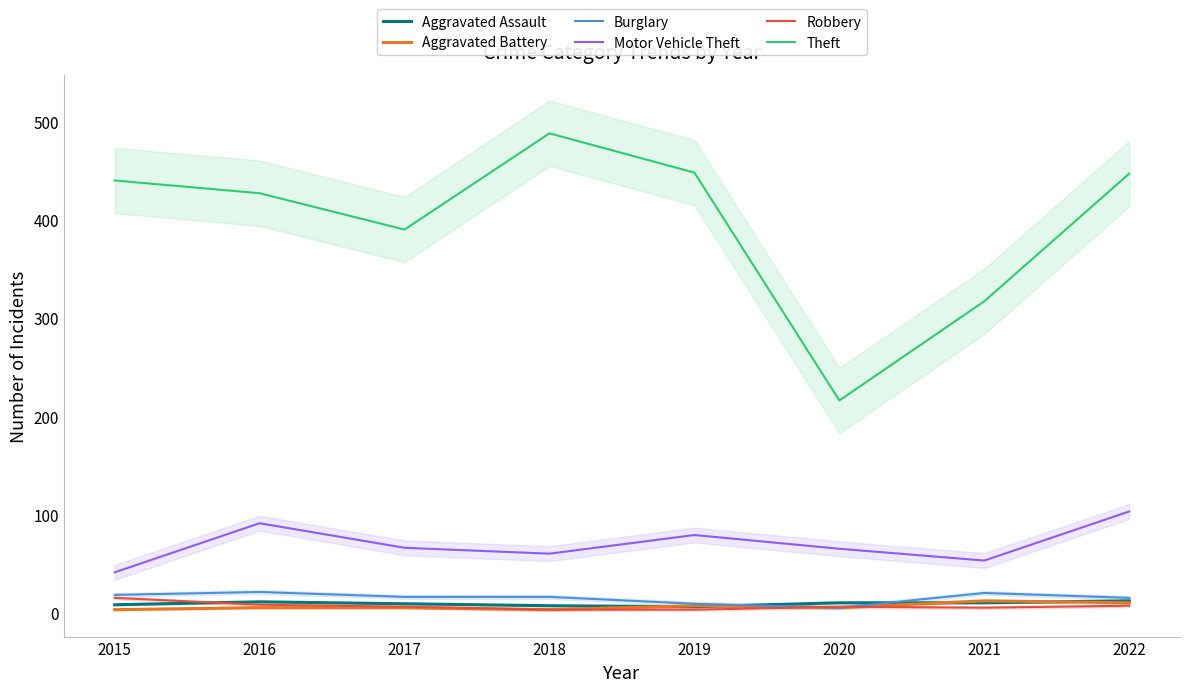

What is the greatest value displayed?

488